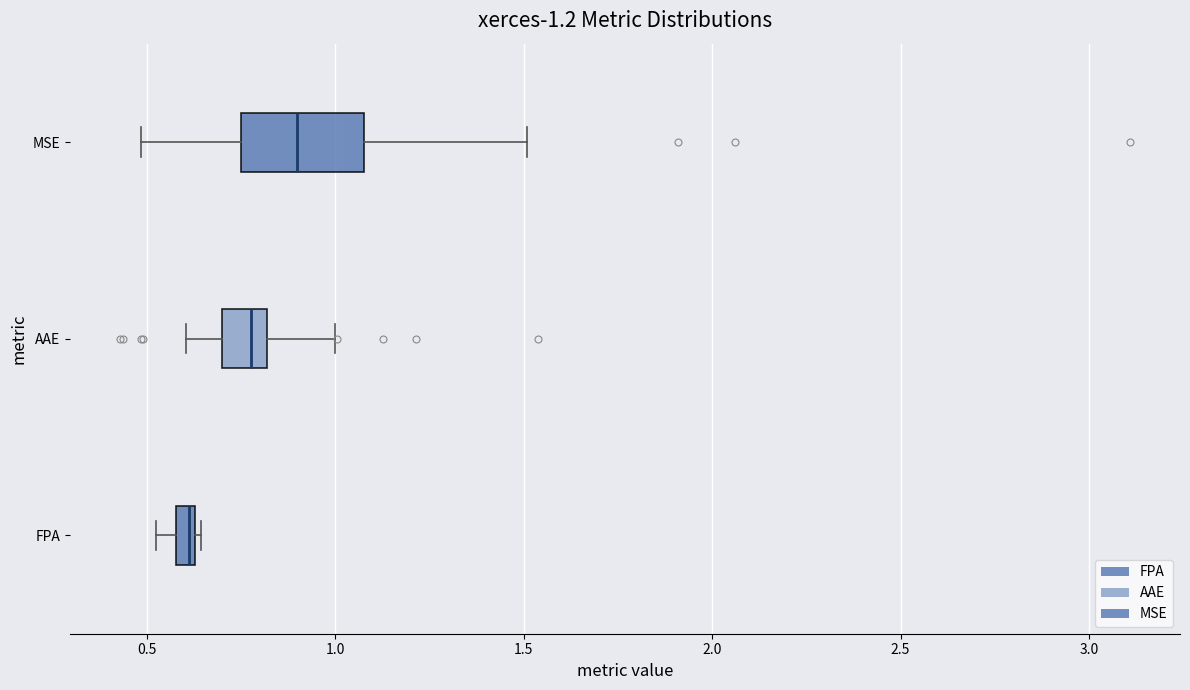

Which box has the furthest to the left median line?

FPA